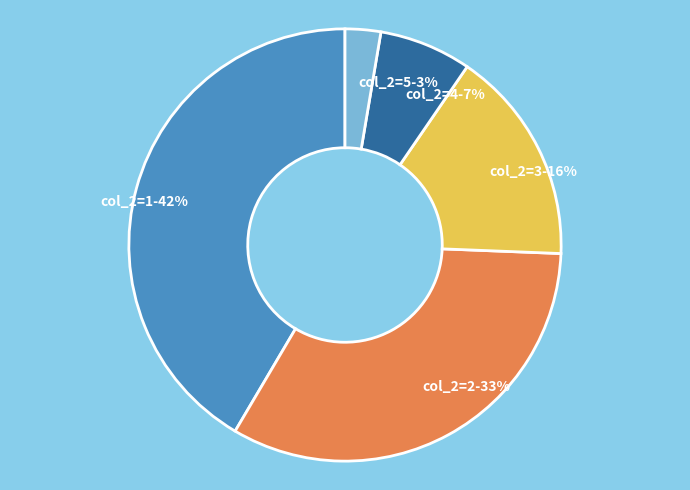

What is the largest slice in the pie chart?

col_2=1